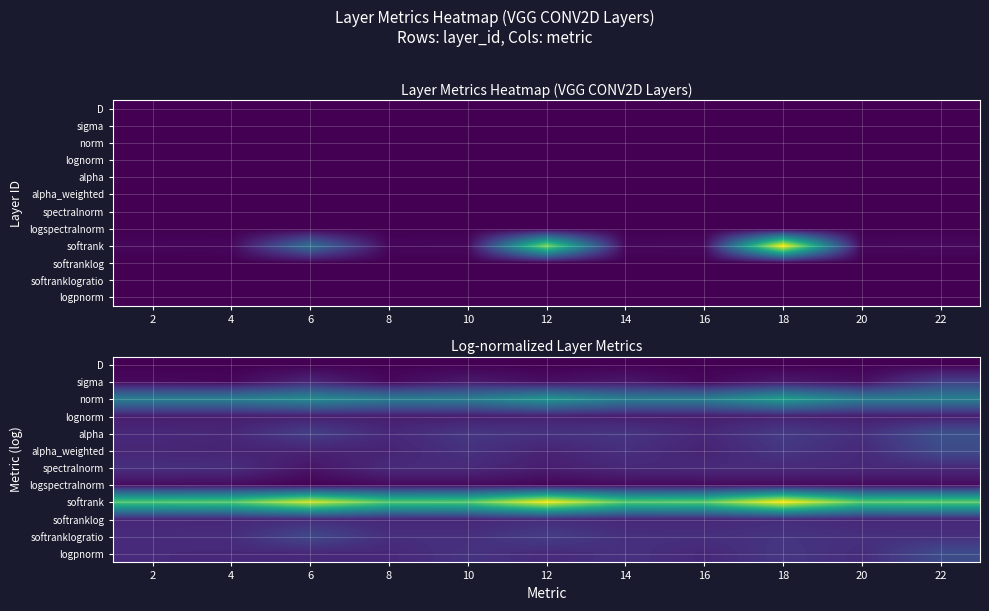

The value of logspectralnorm at 8 is 0.3. True or false?

False